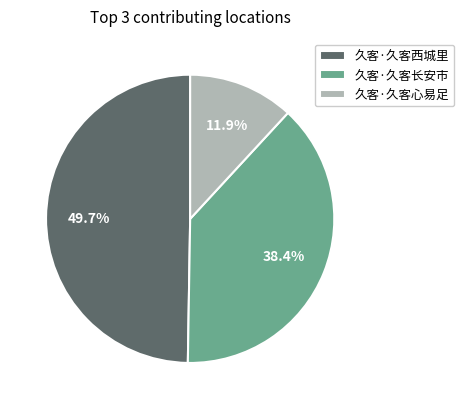

Combined, what portion of the pie is 久客·久客西城里 and 久客·久客长安市?

88.1%